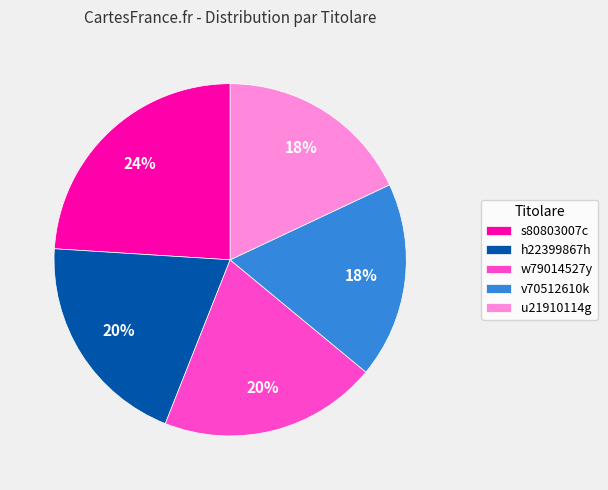

Does any single category account for the majority?

No